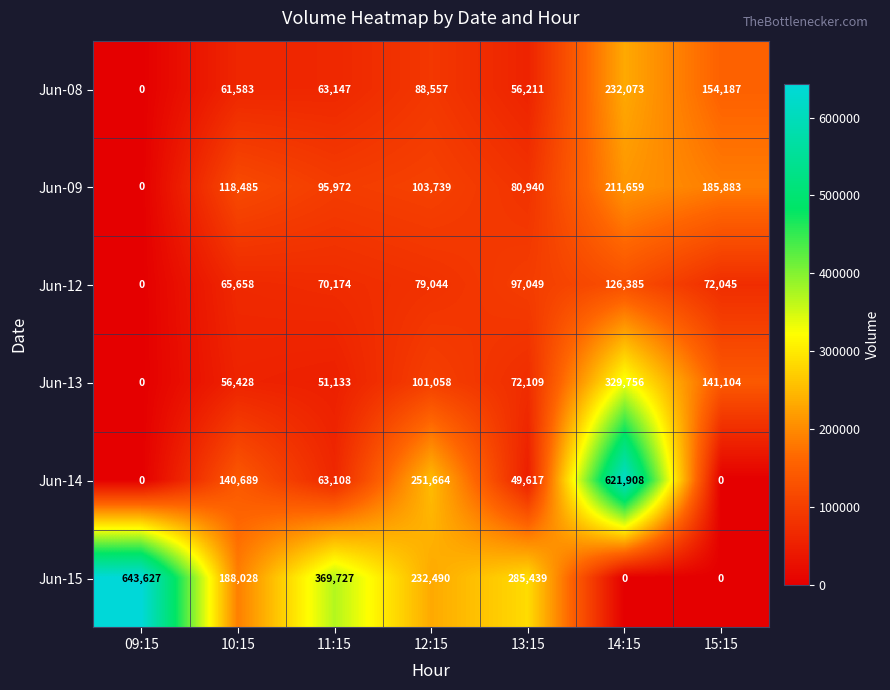

What is the approximate value of Jun-08 at 15:15?

154187